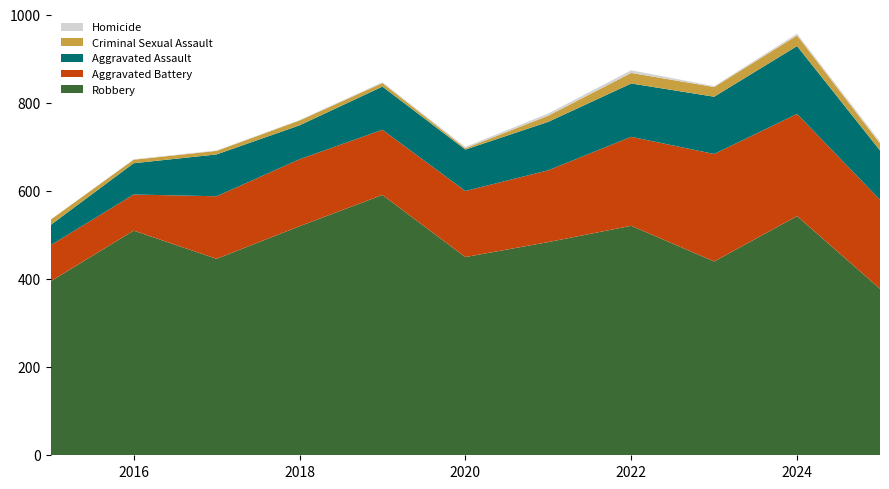

Reading right to left, list all the values displayed in this chart.

Robbery: 2025=378	2024=543	2023=440	2022=521	2021=484	2020=450	2019=591	2018=520	2017=446	2016=510	2015=395
Aggravated Battery: 2025=202	2024=232	2023=244	2022=202	2021=163	2020=150	2019=148	2018=152	2017=142	2016=82	2015=82
Aggravated Assault: 2025=112	2024=154	2023=130	2022=121	2021=110	2020=94	2019=98	2018=77	2017=95	2016=71	2015=46
Criminal Sexual Assault: 2025=16	2024=24	2023=22	2022=24	2021=14	2020=3	2019=8	2018=11	2017=8	2016=8	2015=12
Homicide: 2025=4	2024=4	2023=2	2022=6	2021=5	2020=3	2019=2	2018=1	2017=1	2016=1	2015=0